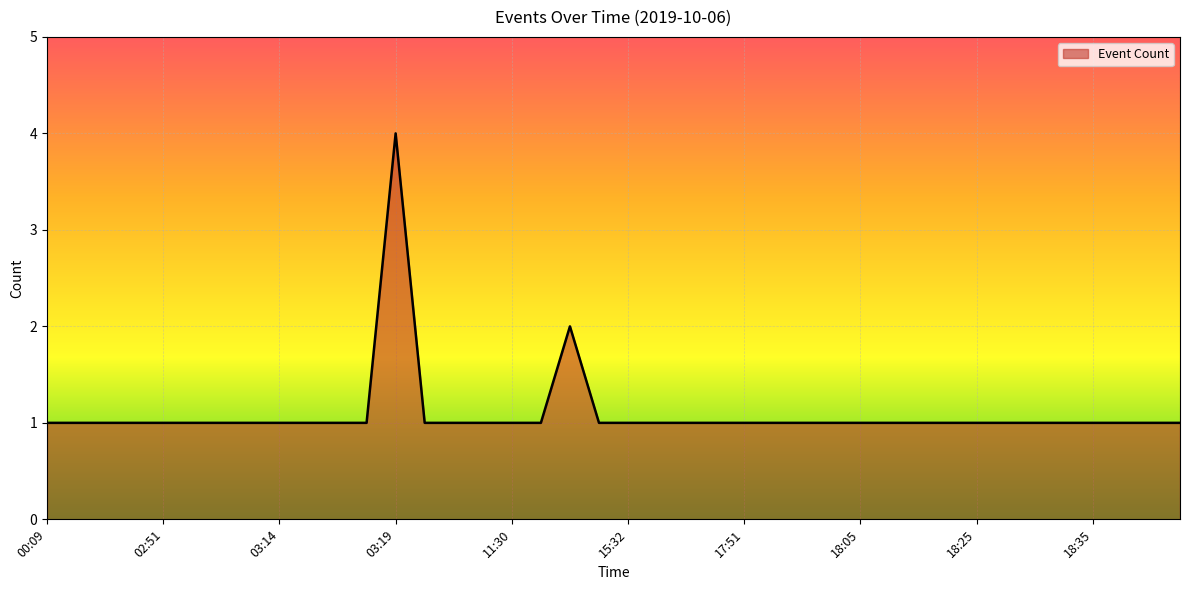

What is the greatest value displayed?

4